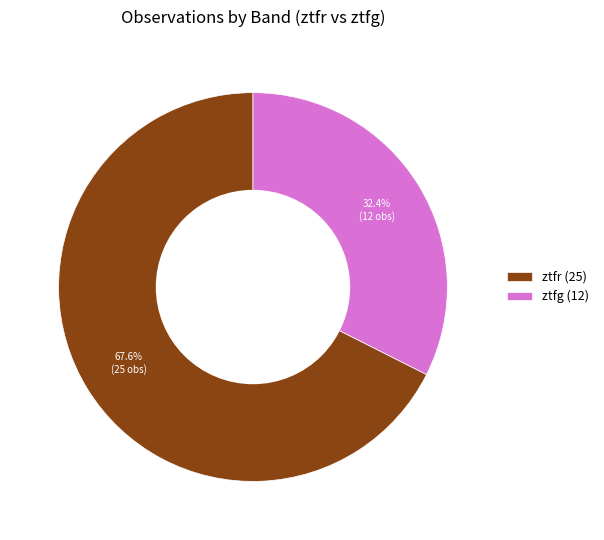

Approximately how many times larger is the value at ztfr compared to ztfg?

2.1